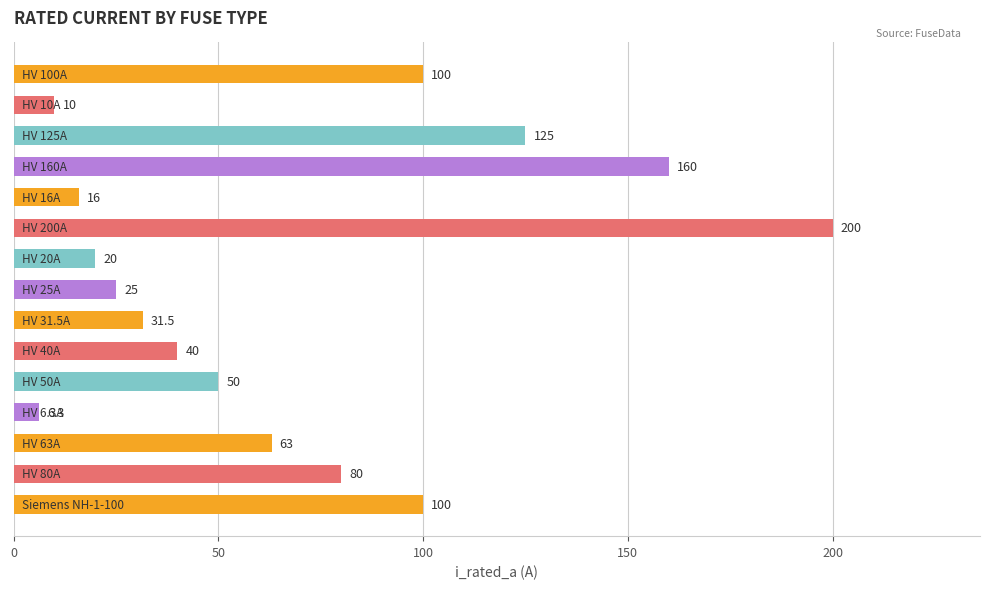

What is the difference between the second highest and second lowest values?

150.0